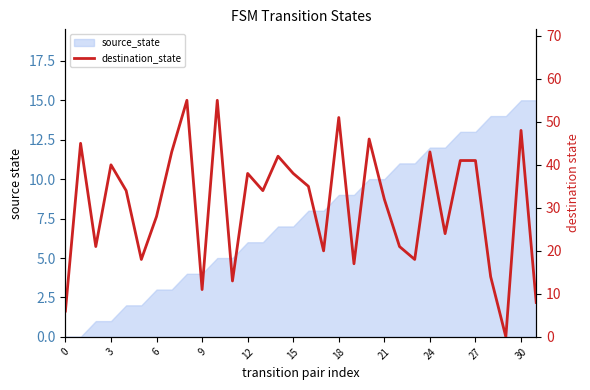

How many data points are less than 34?

15